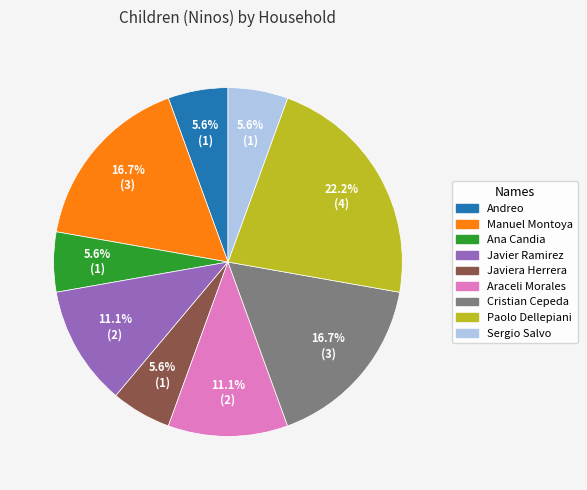

How many segments does this pie chart have?

9